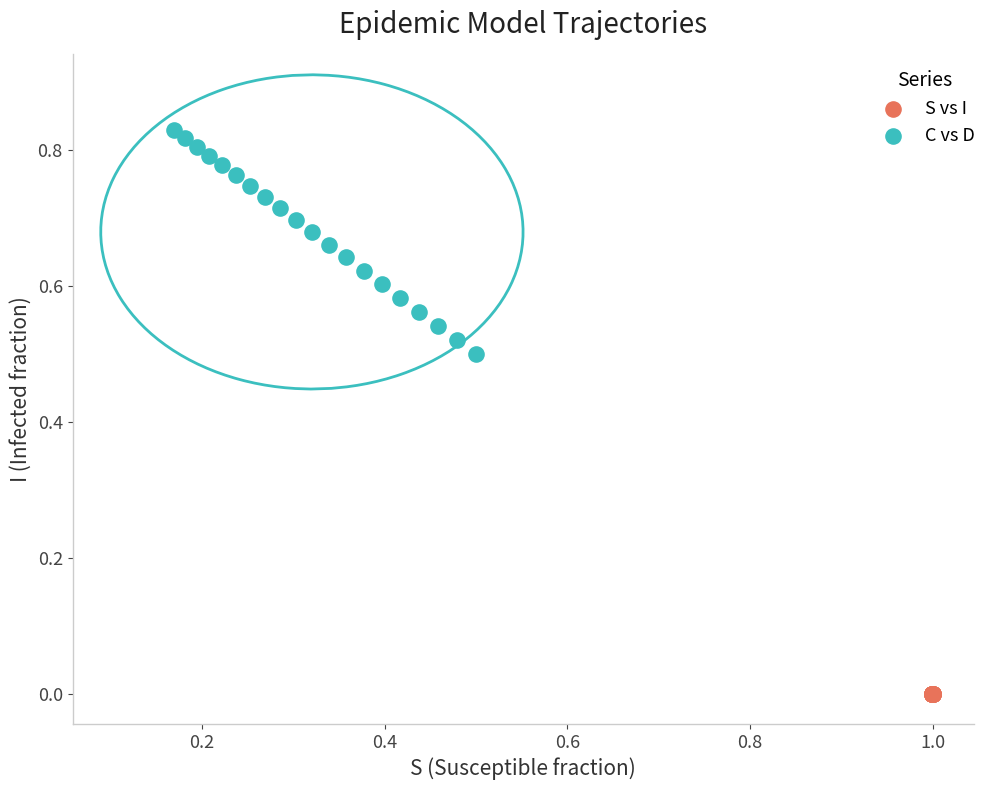

Which series contains the lowest Y value?

S vs I